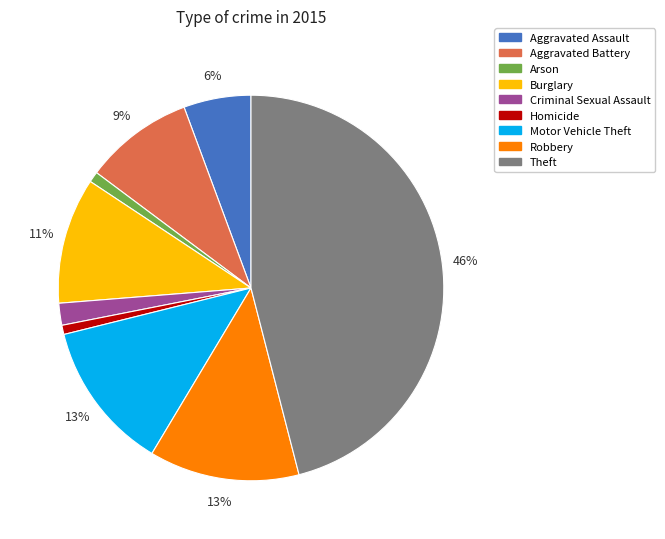

The Theft slice represents 46% of the pie. True or false?

True